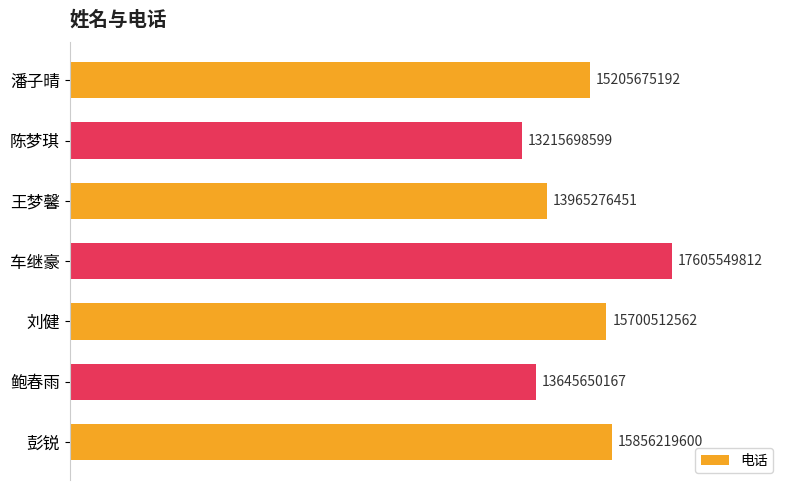

Rank the categories by value from lowest to highest.

陈梦琪, 鲍春雨, 王梦馨, 潘子晴, 刘健, 彭锐, 车继豪